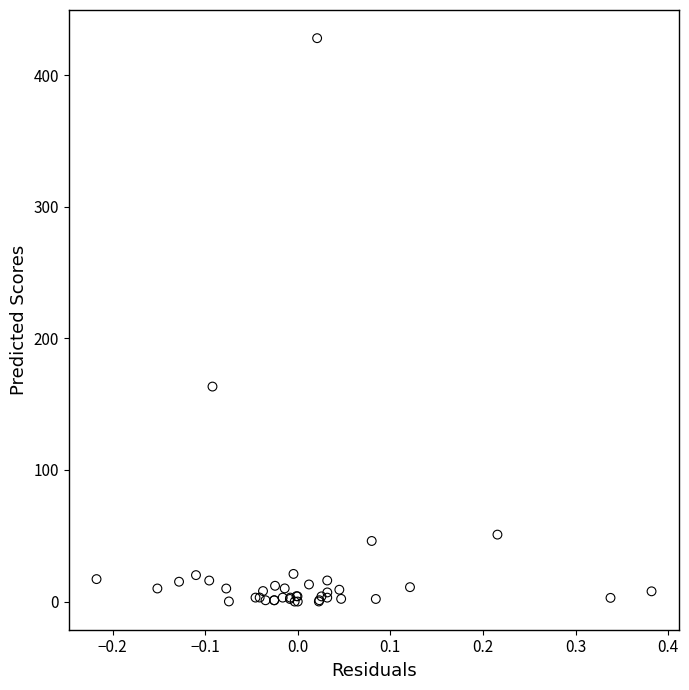

What Y value in the scatter plot is closest to 214?

163.3